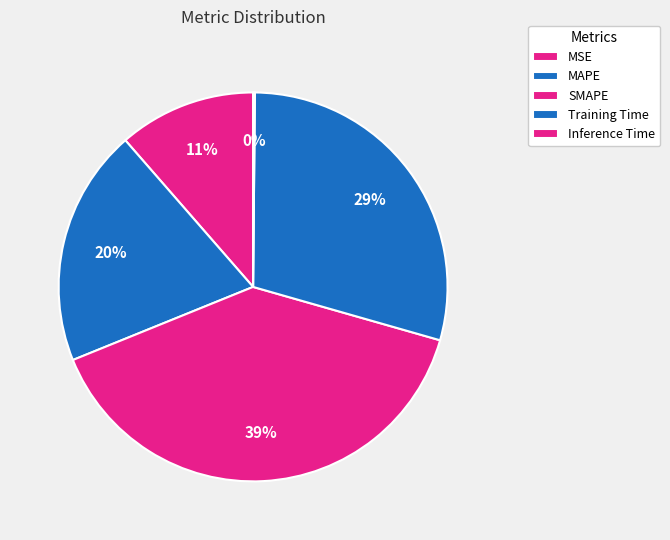

Which category has the biggest portion of the pie?

SMAPE